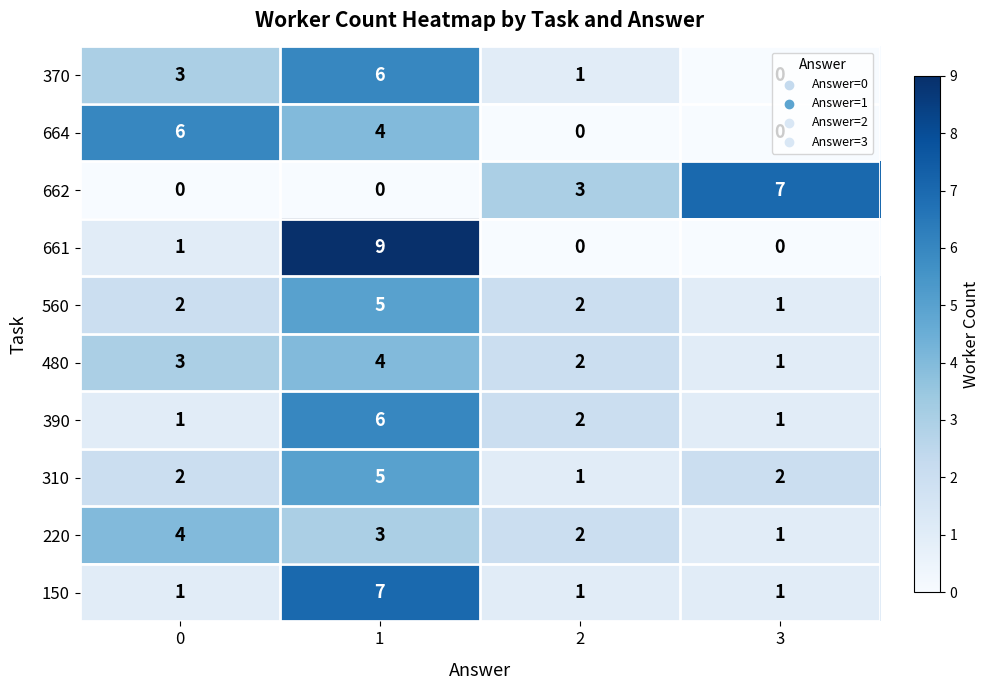

Which series changed the most between 0 and 1?

661